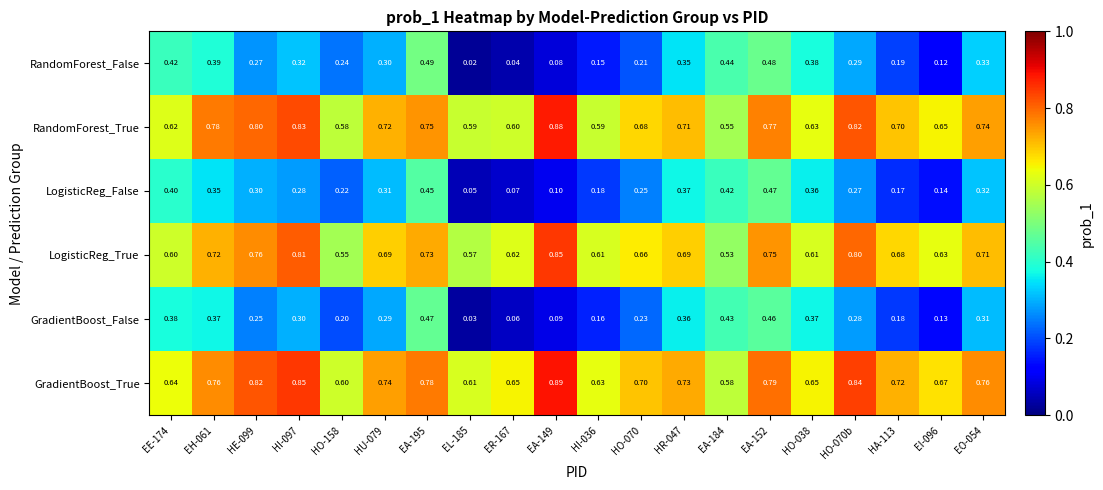

Which series has the largest total across all categories?

GradientBoost_True